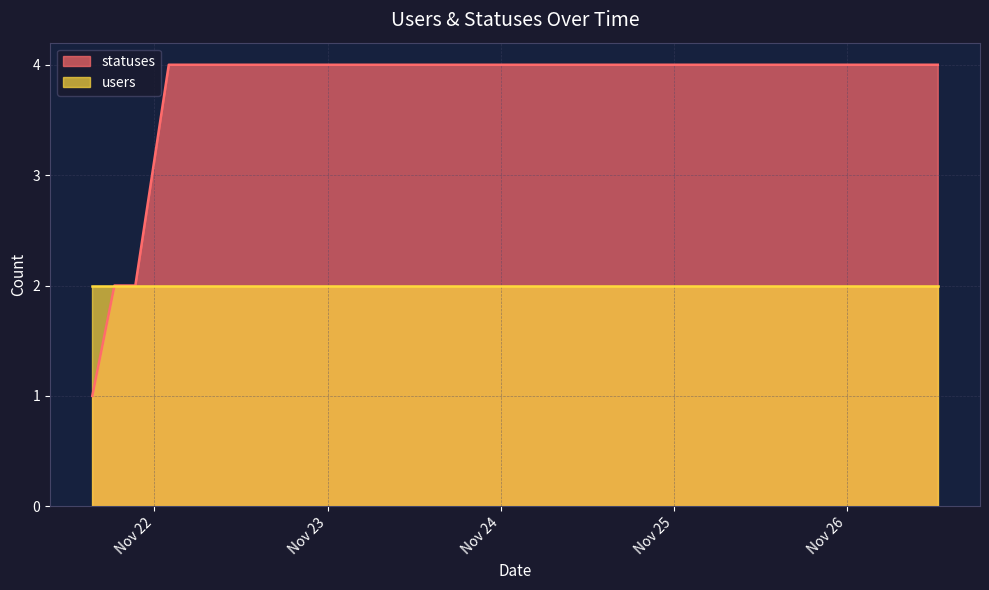

What is the maximum value shown in the chart?

4